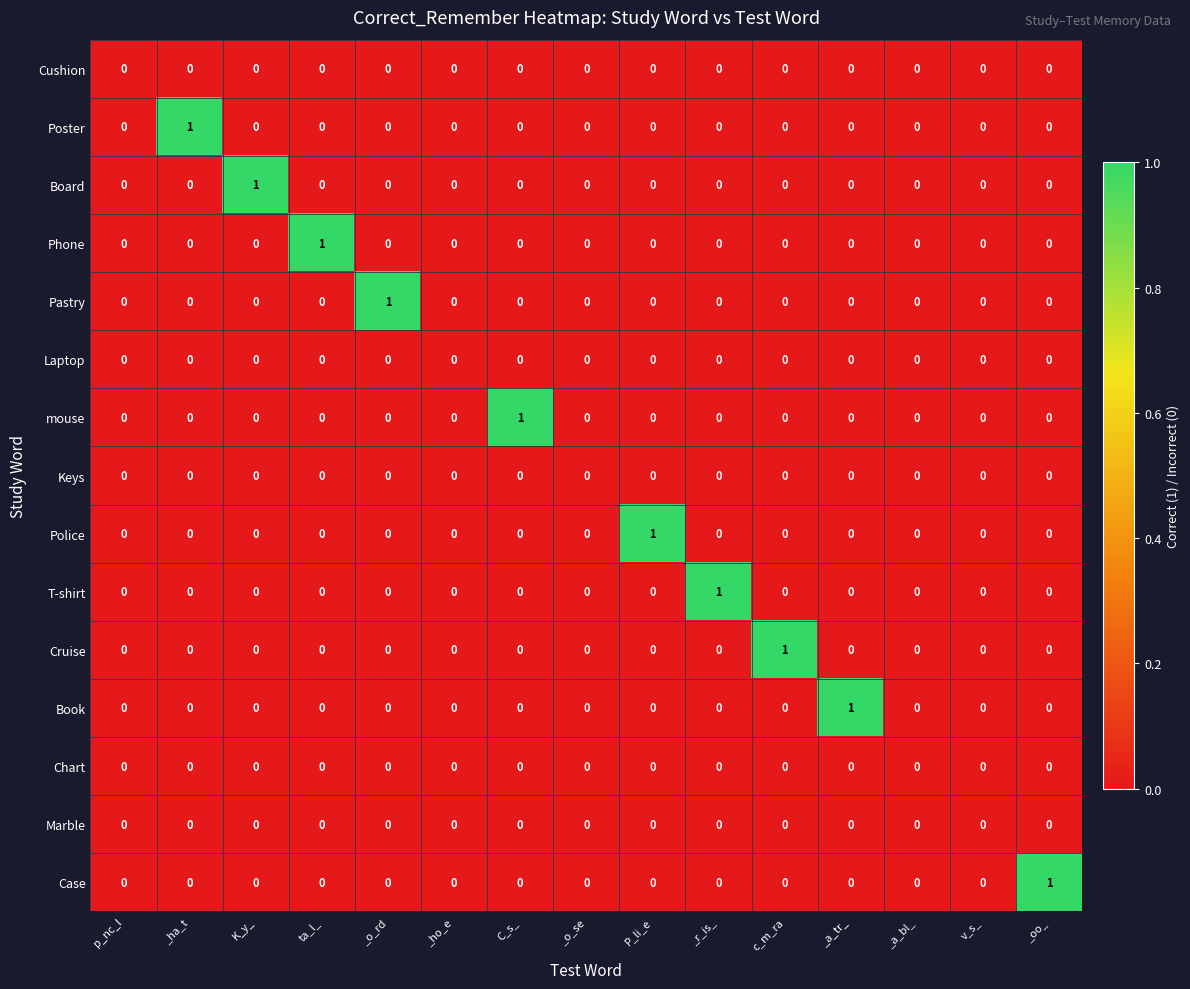

The Pastry series shows 0 at _o_rd. True or false?

False